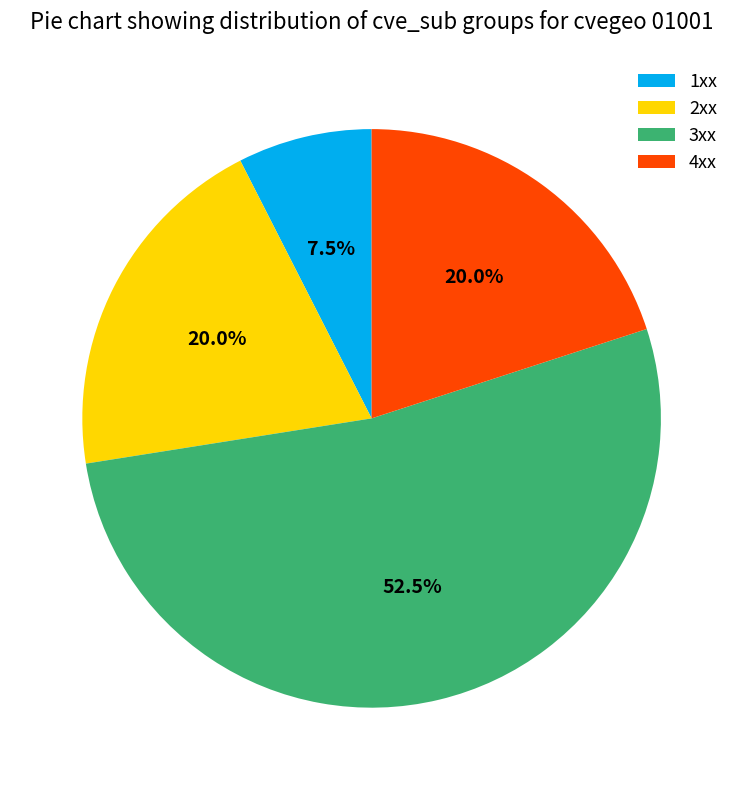

How much of the chart is everything except 2xx?

80.0%